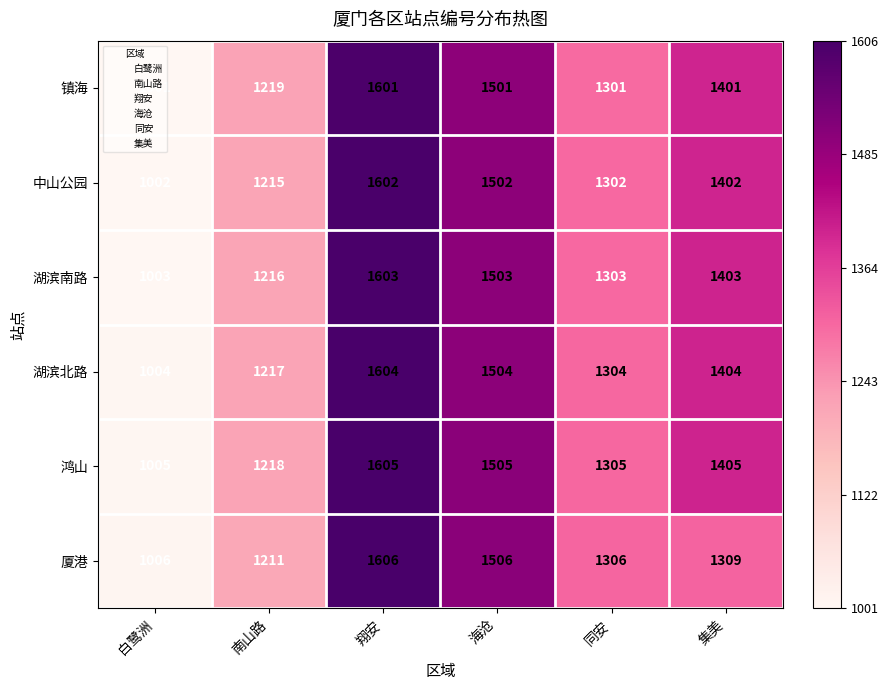

What is the difference between the maximum and minimum values in the 鸿山 series?

600